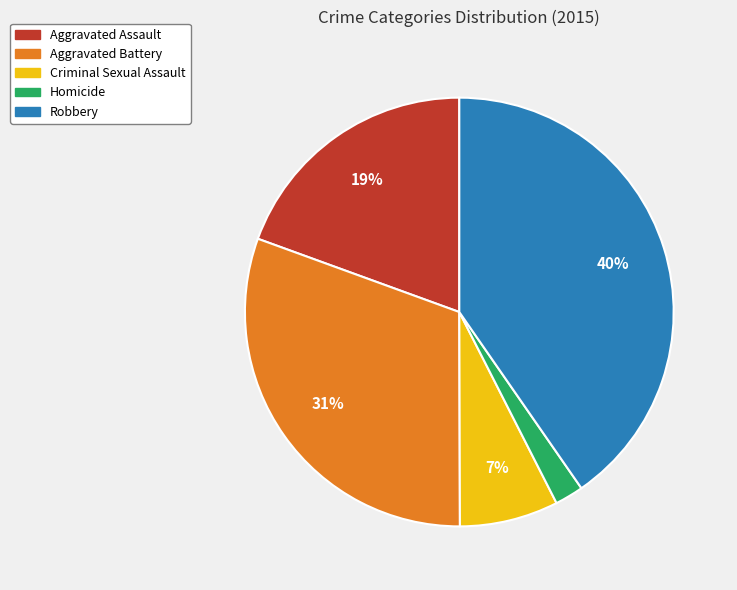

The Homicide slice represents 2% of the pie. True or false?

True